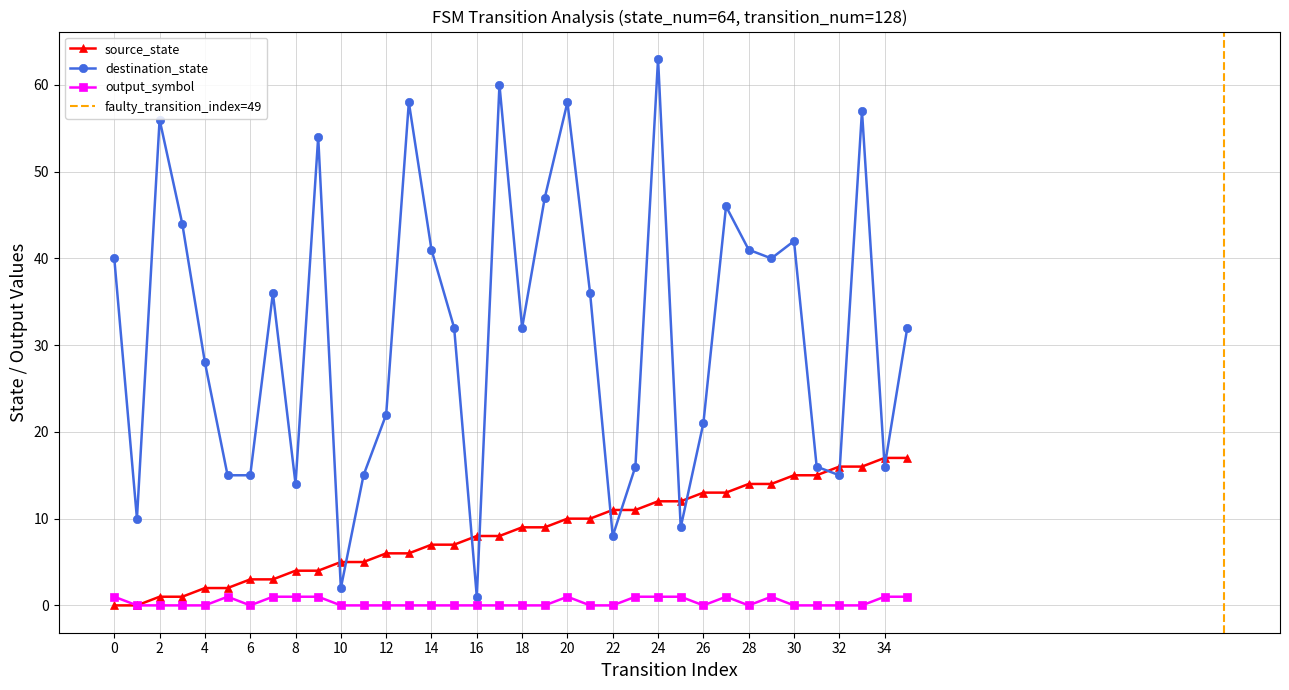

How many interior local peaks does the destination_state series have?

10